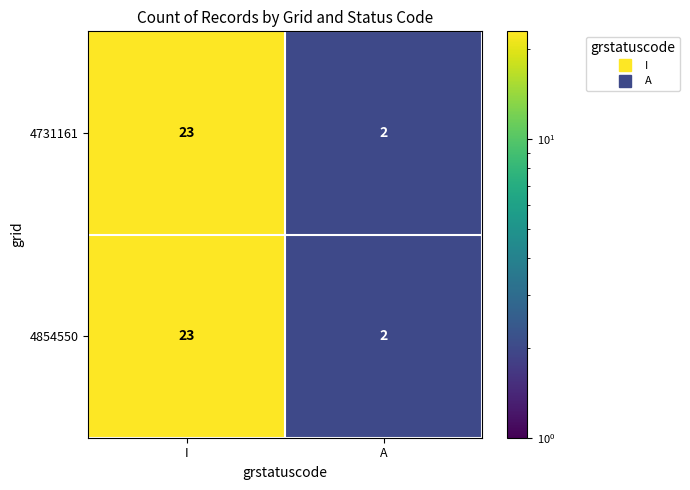

At which label is 4854550 closest to 12?

A